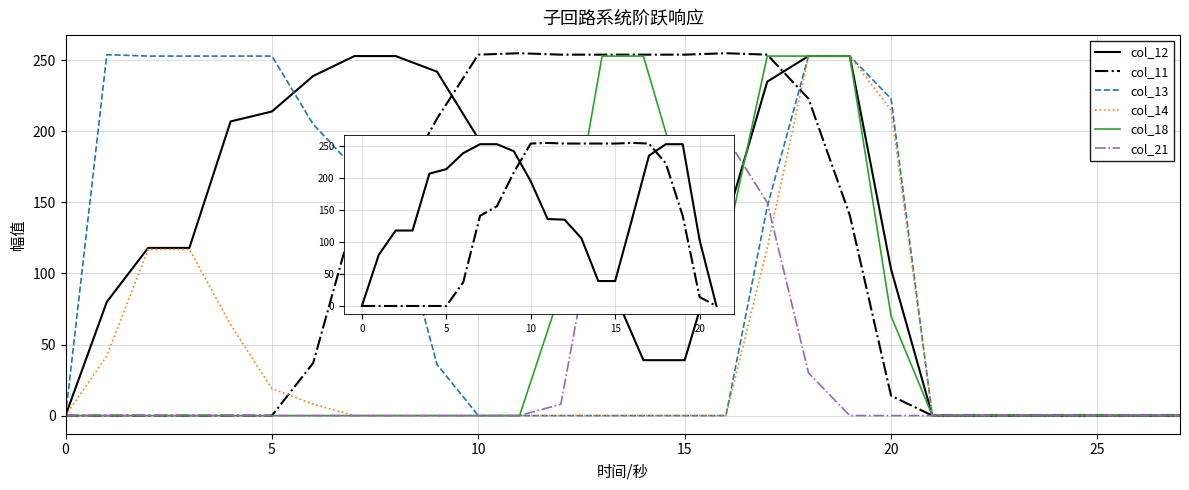

Which series has the largest total across all categories?

col_12